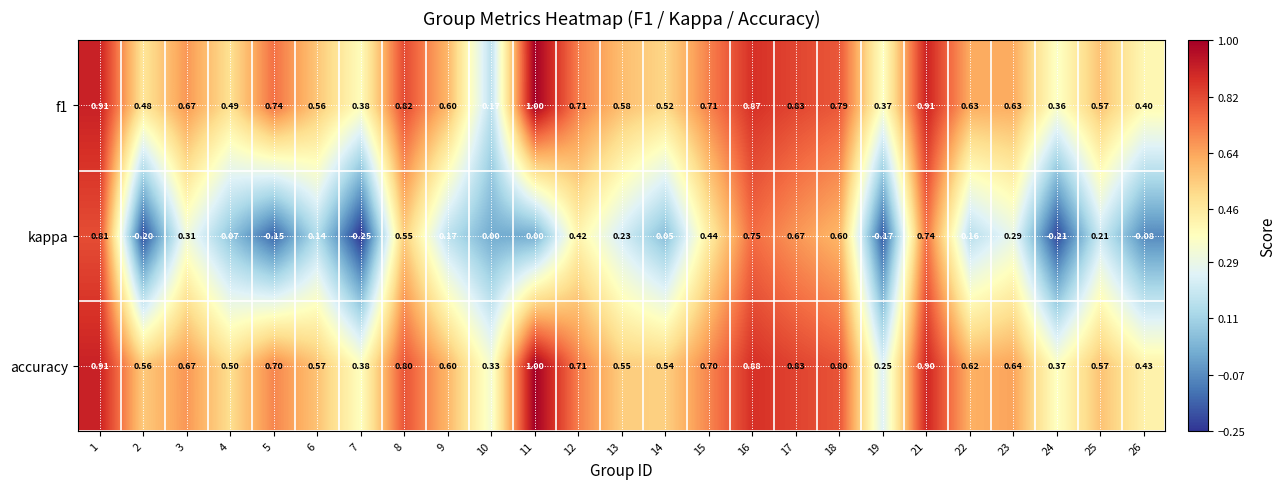

How many data points does each series have?

25